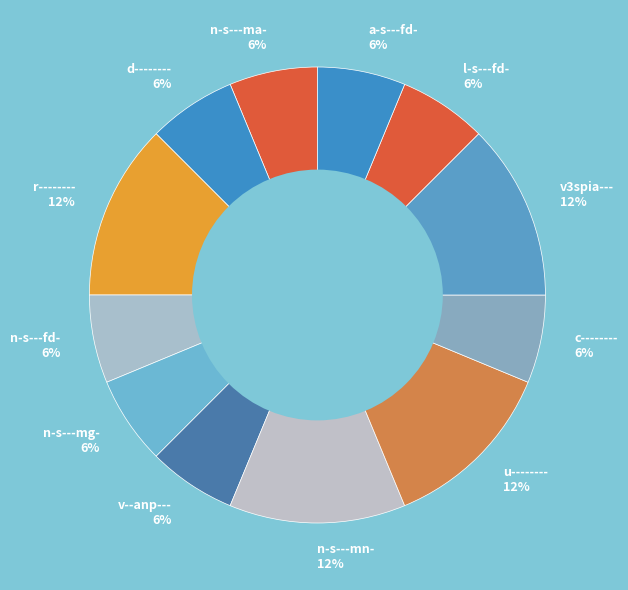

To the nearest percent, what percentage of the pie is l-s---fd- 6%?

6%